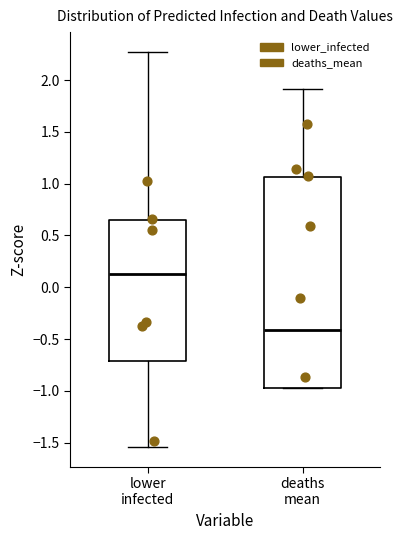

Reading left to right, transcribe this box plot: for each box, give where its median line is, the range the box spans, and where its two whiskers end, as read against the y-axis. The values are not printed on the chart, so give them approximately, as read against the axis.

lower infected: median 0.15, box -0.70 to 0.65, whiskers -1.55 to 2.25
deaths mean: median -0.40, box -0.95 to 1.05, whiskers -0.95 to 1.90